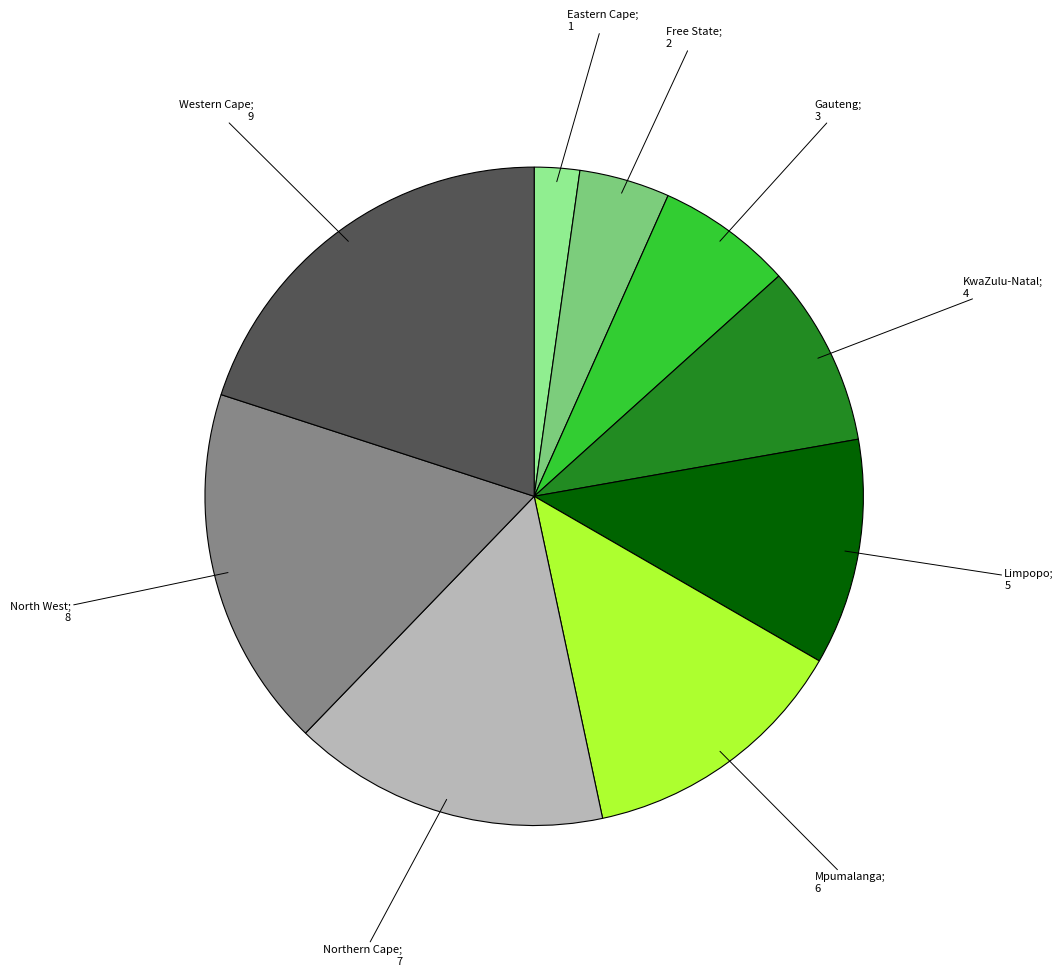

Is there a majority slice in this chart?

No